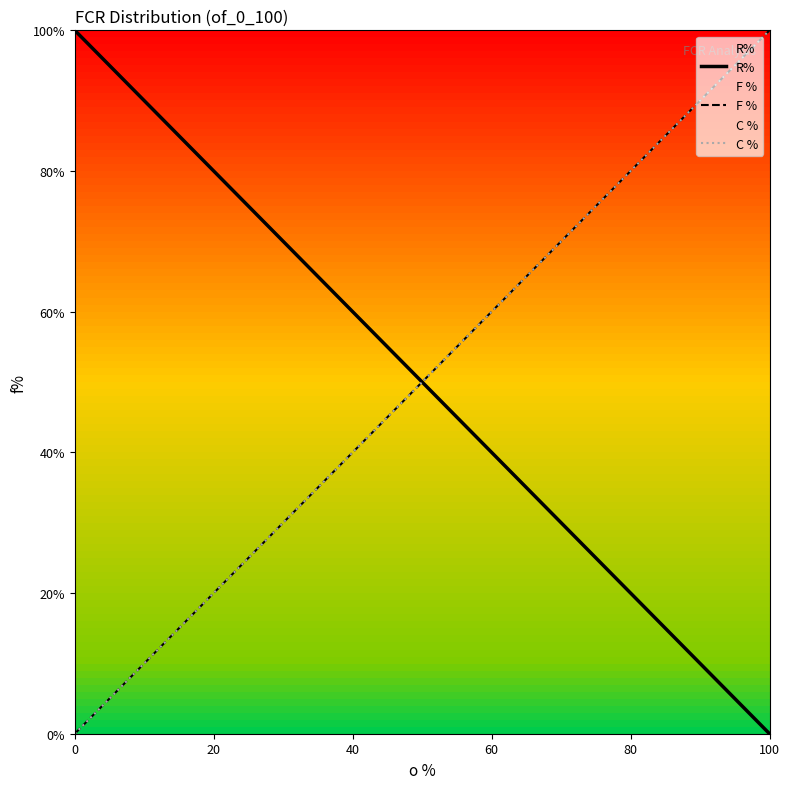

True or false: R% and C % cross at least once.

False